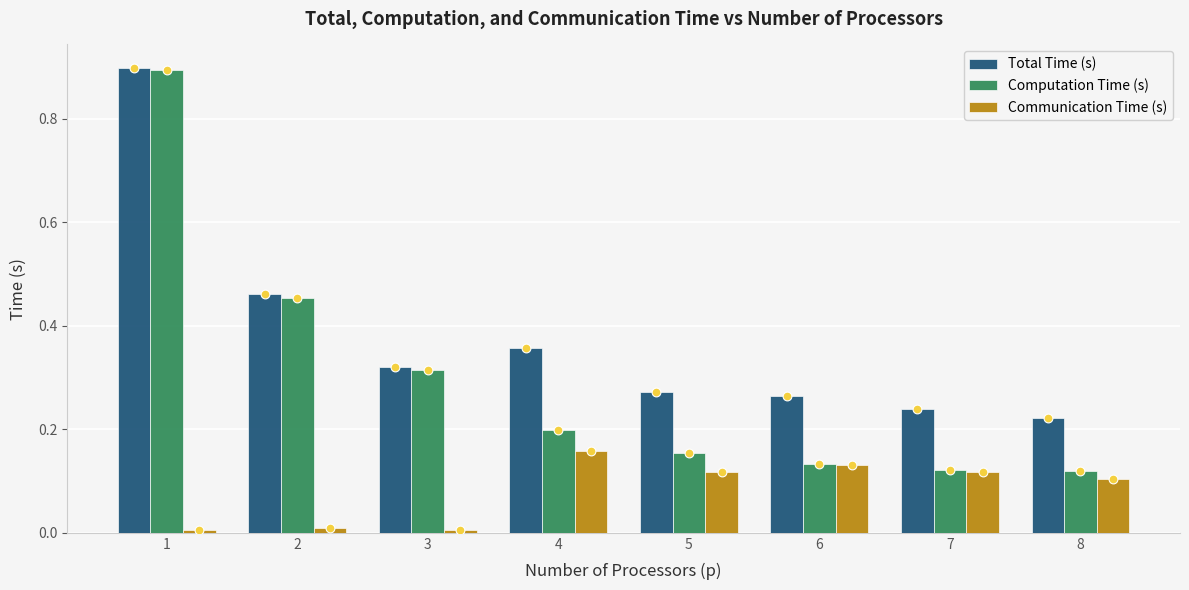

Which series contains the lowest Y value?

Communication Time (s)